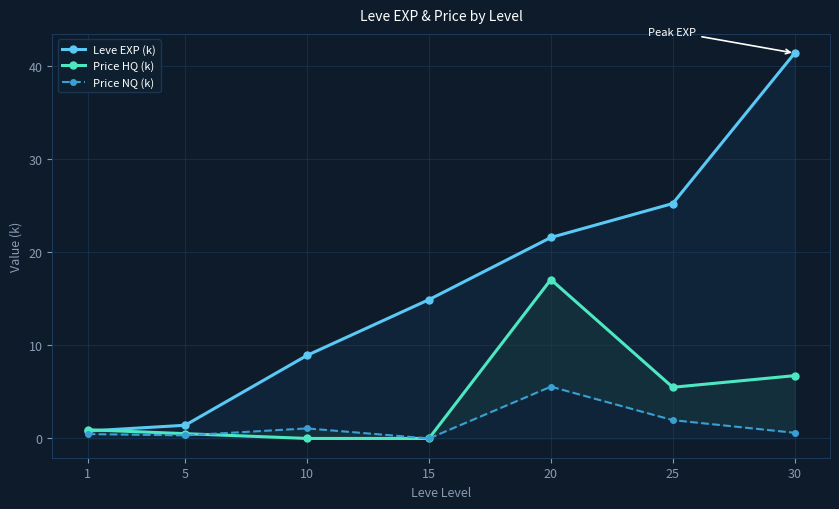

Which series has the widest spread of values?

Leve EXP (k)